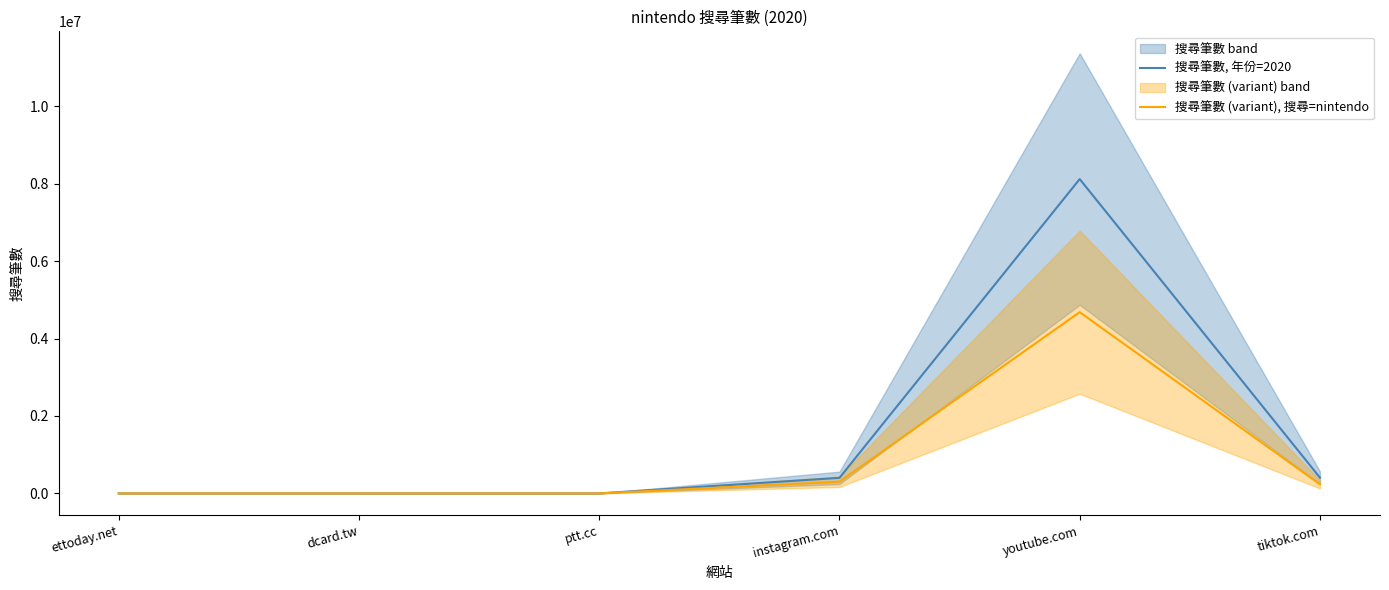

What is the minimum value for 搜尋筆數 (variant), 搜尋=nintendo?

208.7